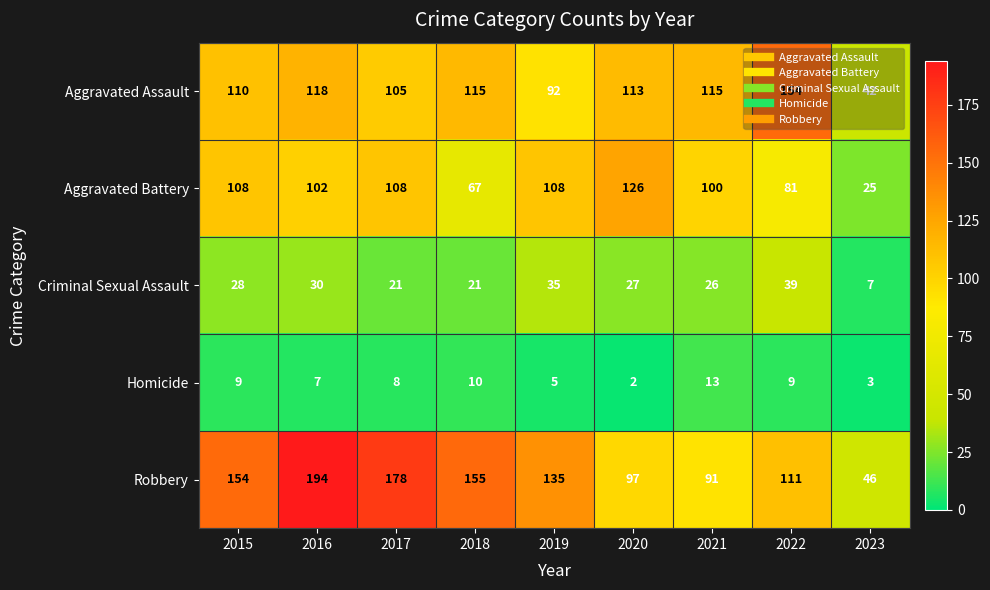

What is the difference between the highest and lowest values at 2022?

145